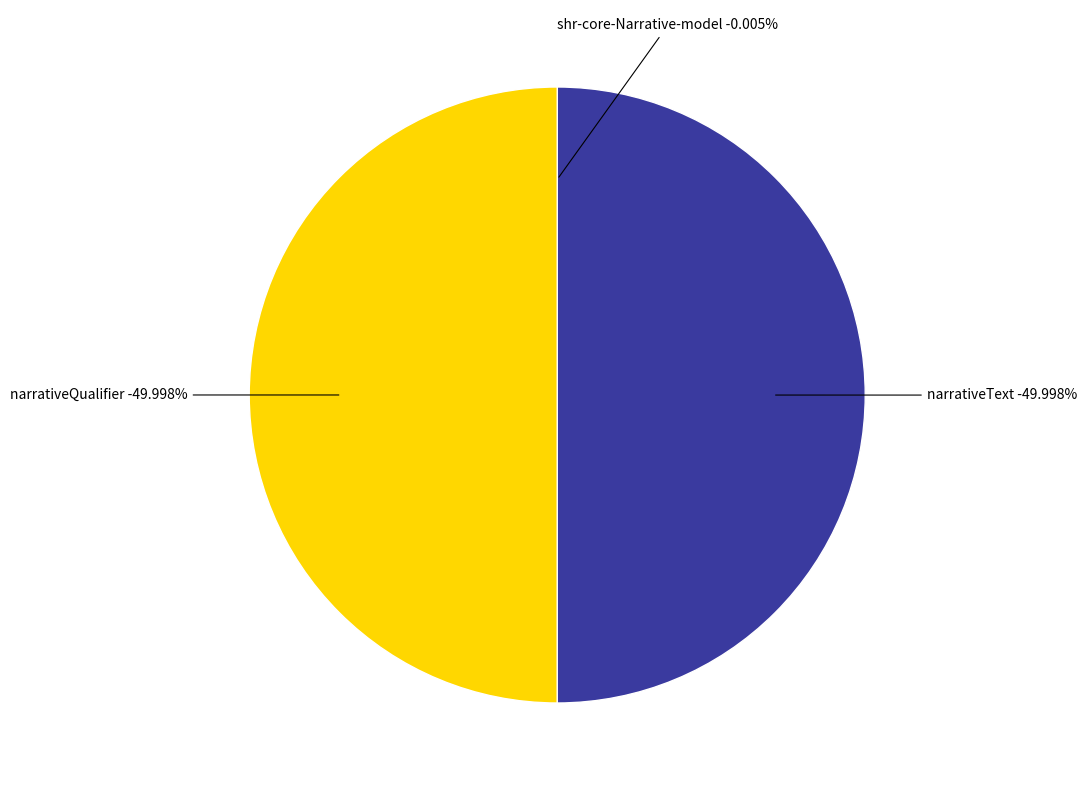

Does any single category account for the majority?

No